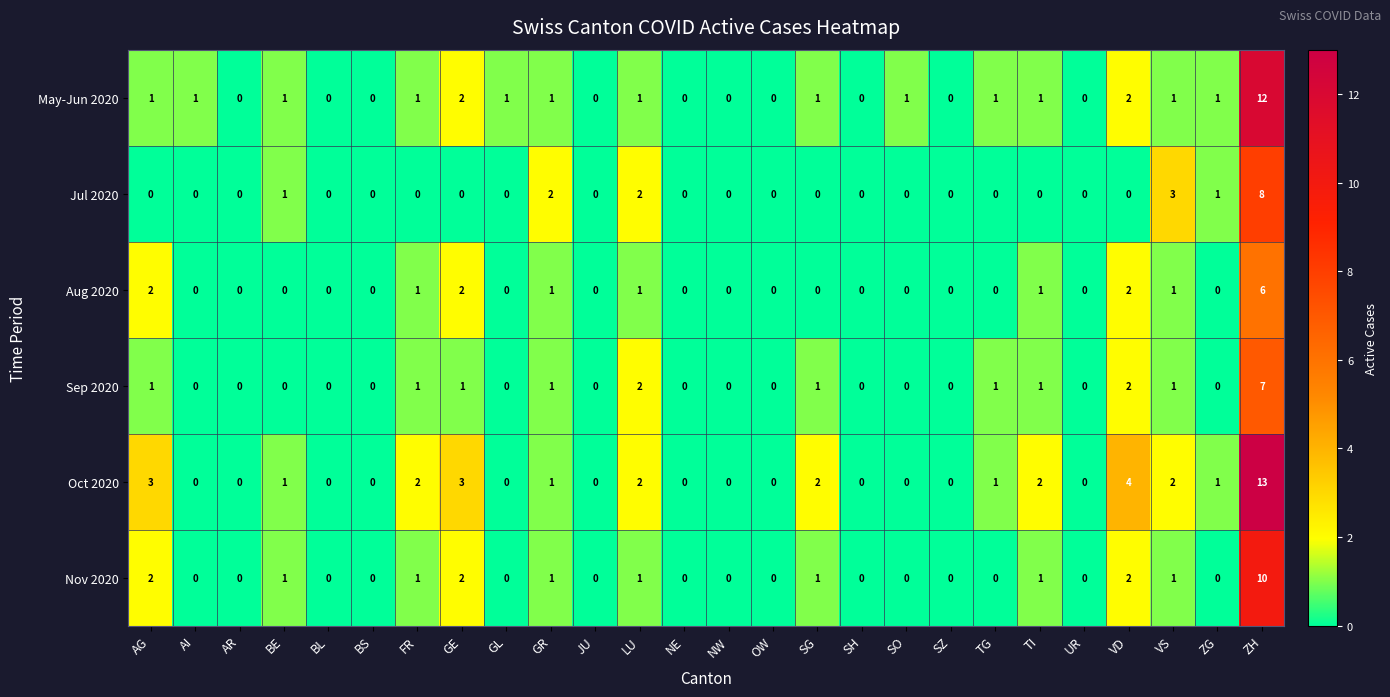

Rank the series by their maximum value, from highest to lowest.

Oct 2020, May-Jun 2020, Nov 2020, Jul 2020, Sep 2020, Aug 2020